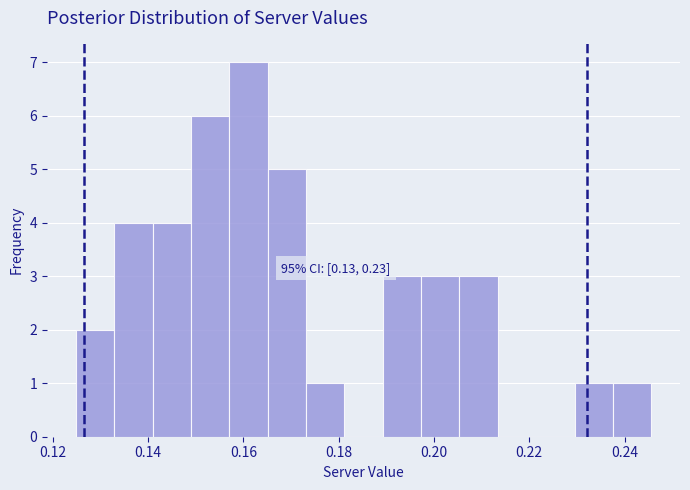

Which range on the x-axis has the tallest bar?

0.158 to 0.166